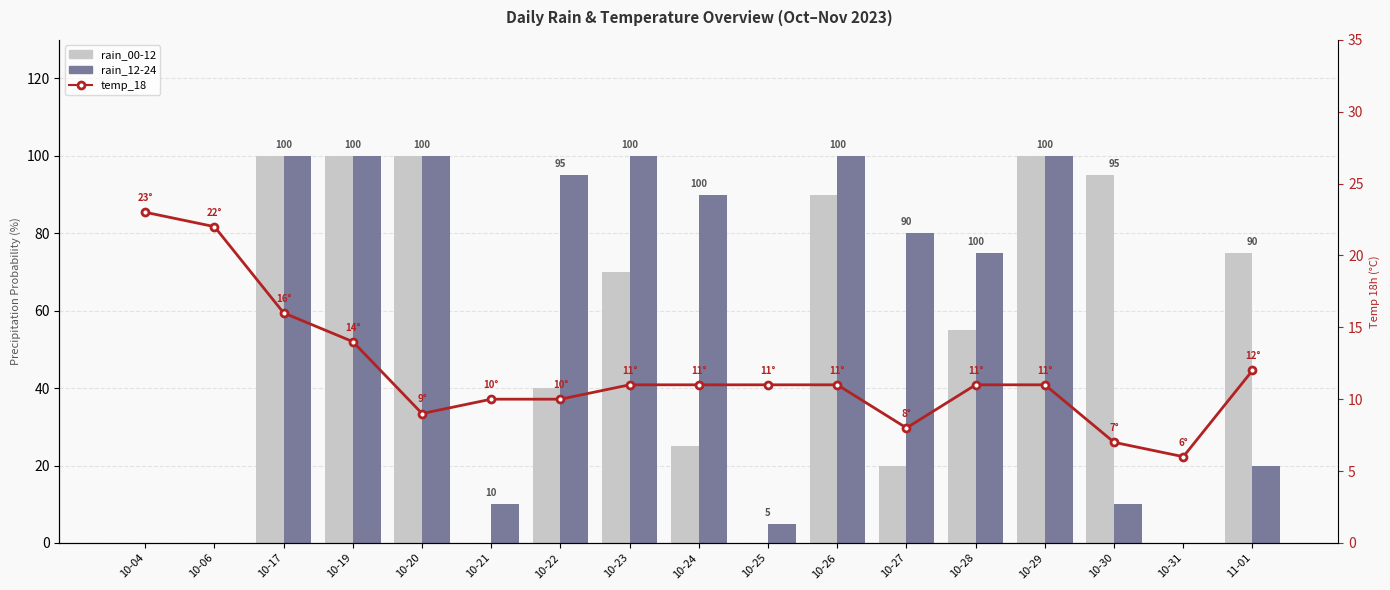

What are all the series names shown in the legend?

rain_00-12, rain_12-24, temp_18